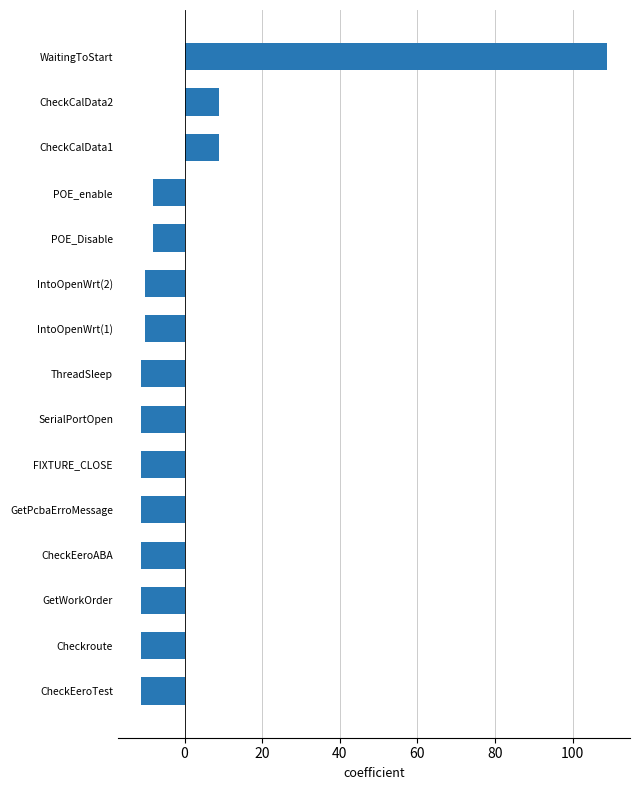

Are the bars horizontal?

Yes